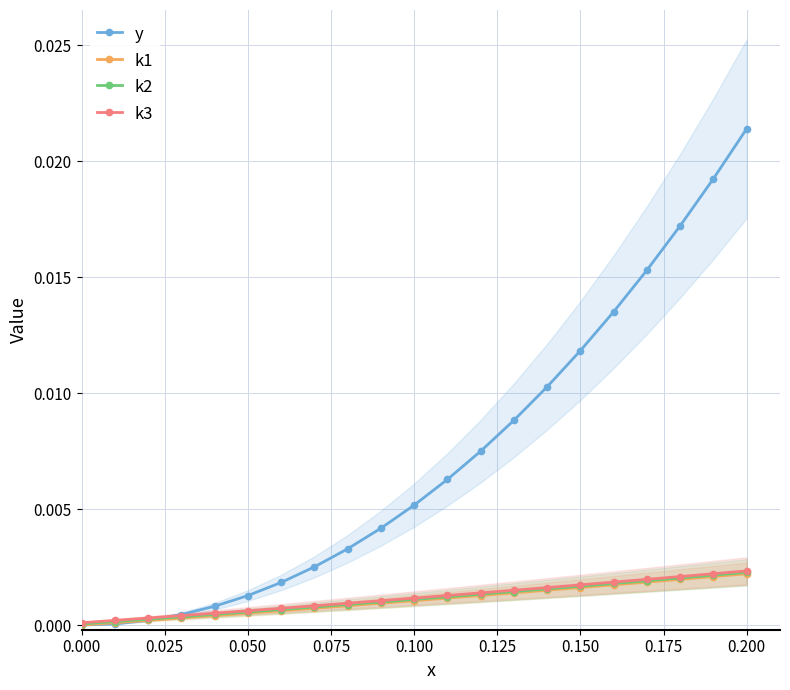

What position from the left is 0.025?

2